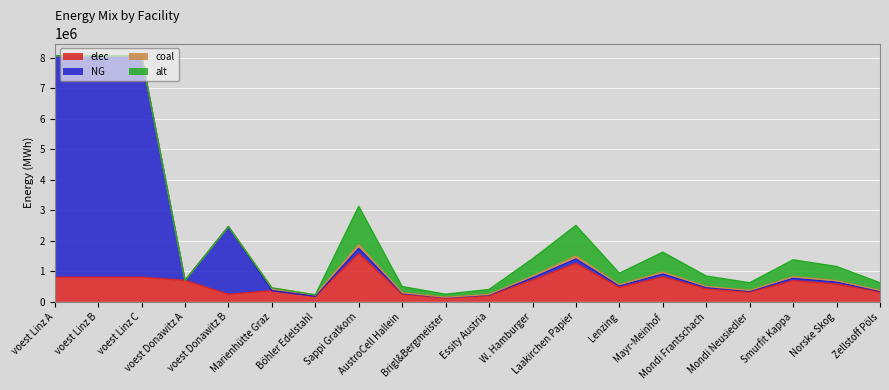

What are all the series names shown in the legend?

elec, NG, coal, alt